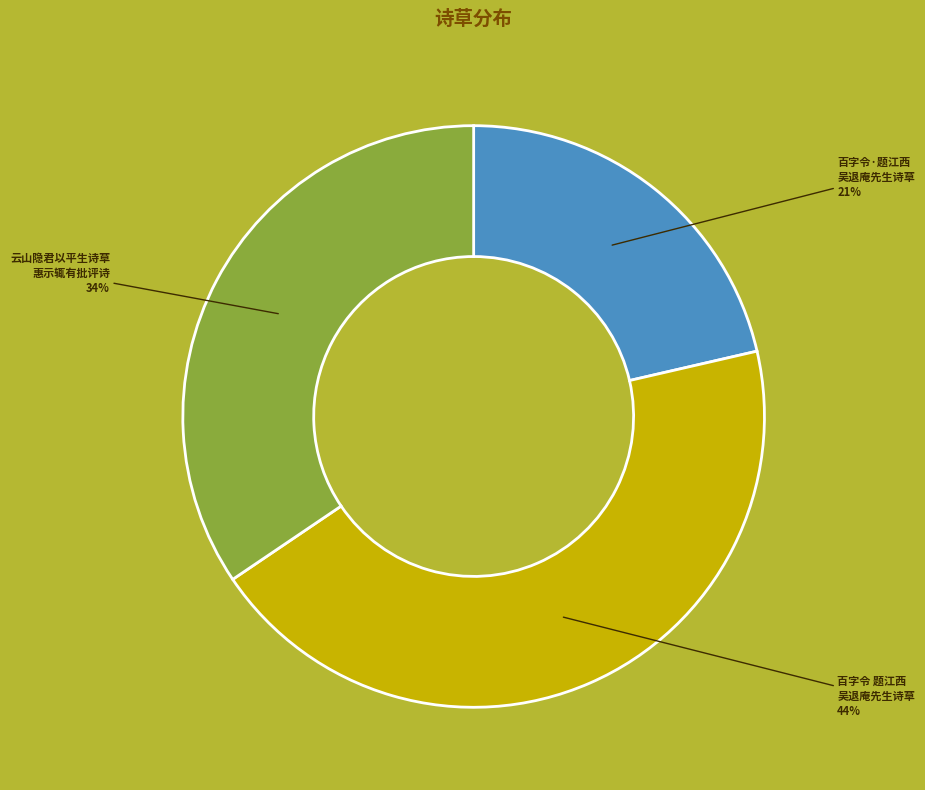

How many segments does this pie chart have?

3